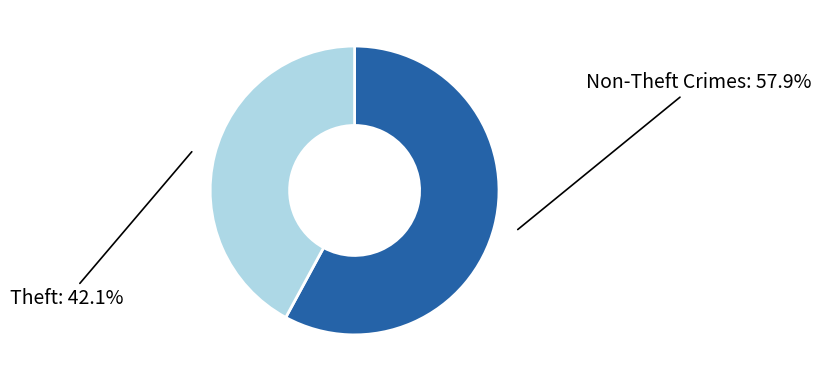

Does any single category account for the majority?

Yes